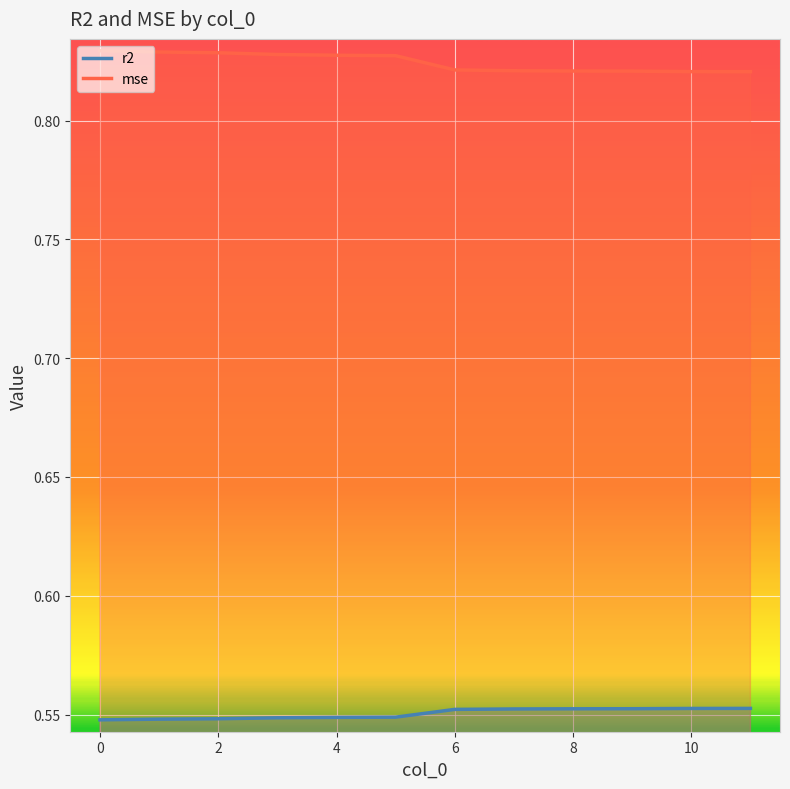

True or false: mse has more than 1 points higher than both neighbors.

False